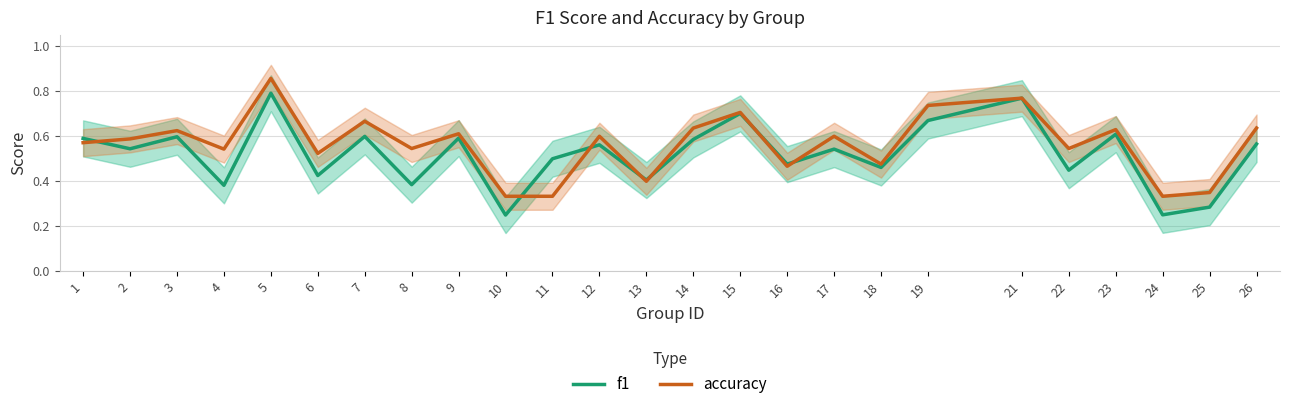

Reading left to right, list all the values displayed in this chart.

f1: 0.6	0.5	0.6	0.4	0.8	0.4	0.6	0.4	0.6	0.2	0.5	0.6	0.4	0.6	0.7	0.5	0.5	0.5	0.7	0.8	0.4	0.6	0.3	0.3	0.6
accuracy: 0.6	0.6	0.6	0.5	0.9	0.5	0.7	0.5	0.6	0.3	0.3	0.6	0.4	0.6	0.7	0.5	0.6	0.5	0.7	0.8	0.5	0.6	0.3	0.3	0.6